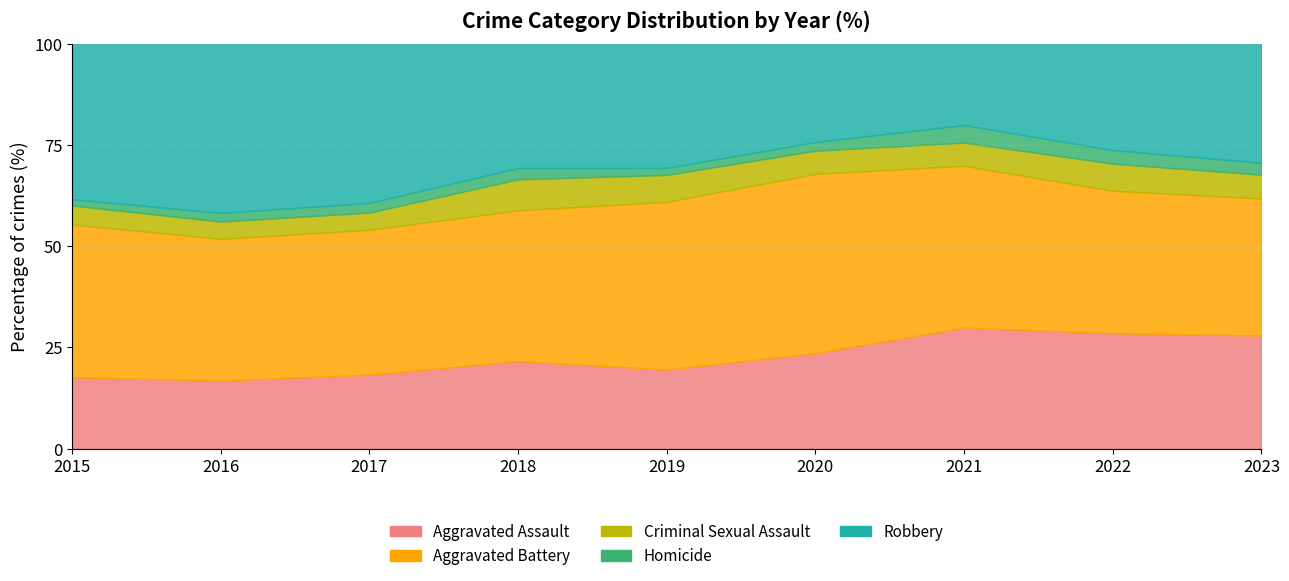

Where do Robbery and Aggravated Battery first cross each other?

2017 and 2018